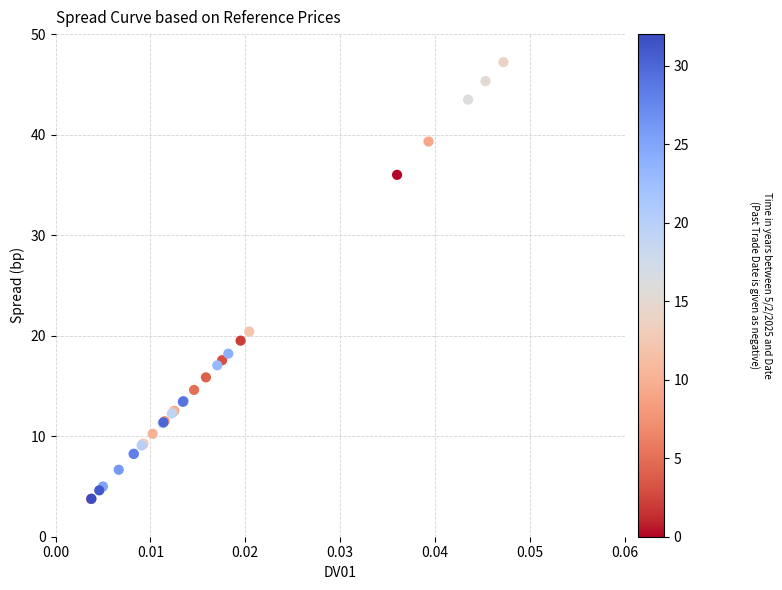

What Y value in the scatter plot is closest to 25?

20.4